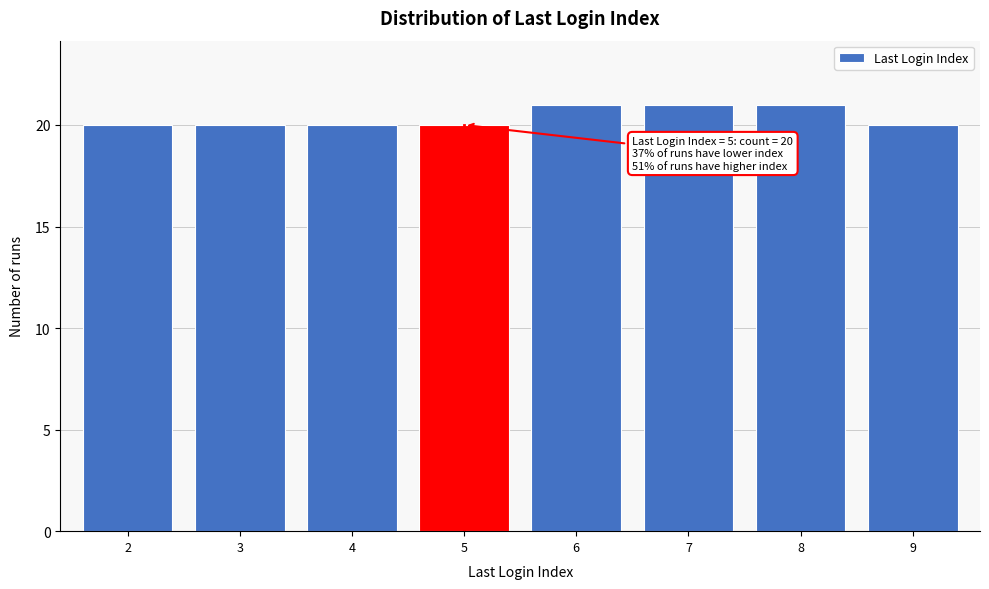

Reading left to right, what are all the values shown in this chart?

20	20	20	20	21	21	21	20